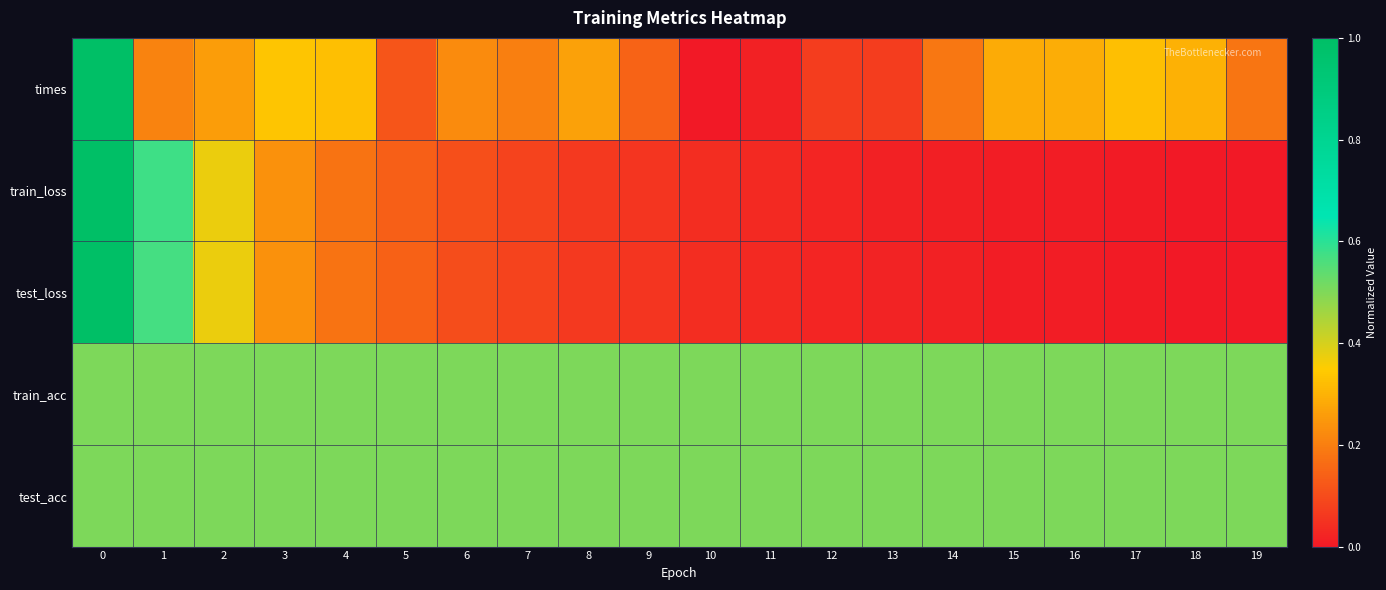

What is the spread (max minus min) of values at 12?

0.5